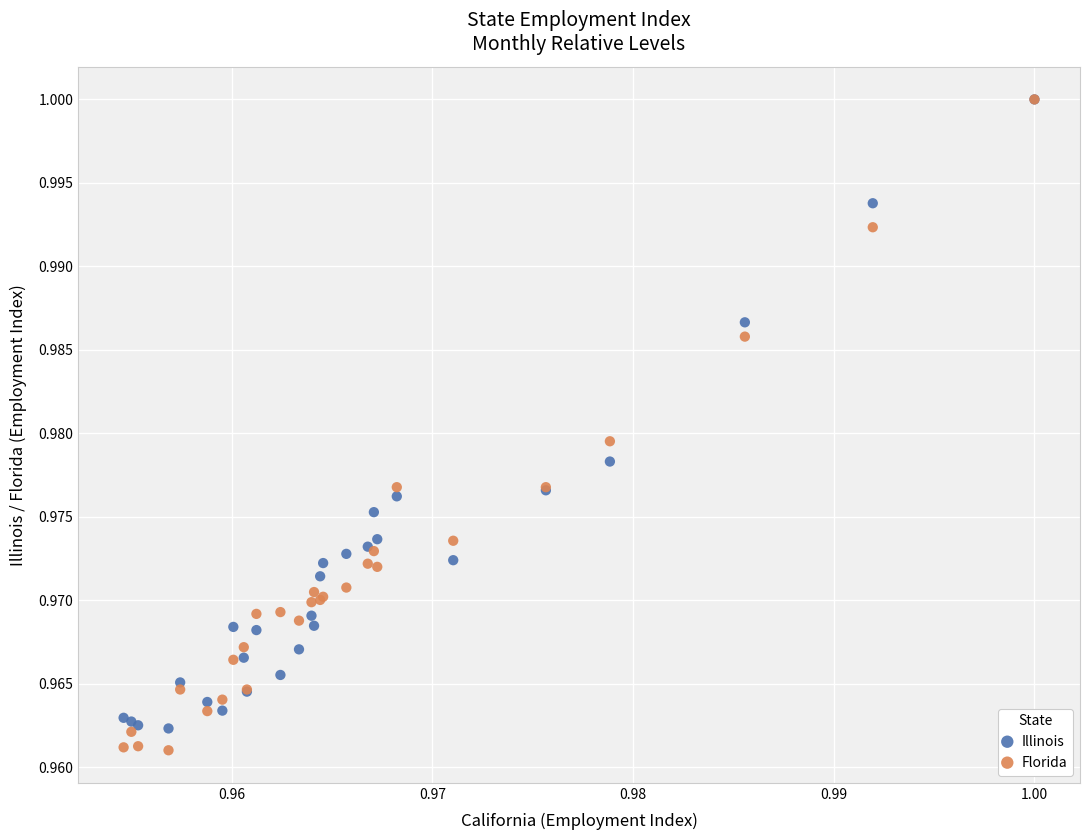

What are all the series names shown in the legend?

Illinois, Florida